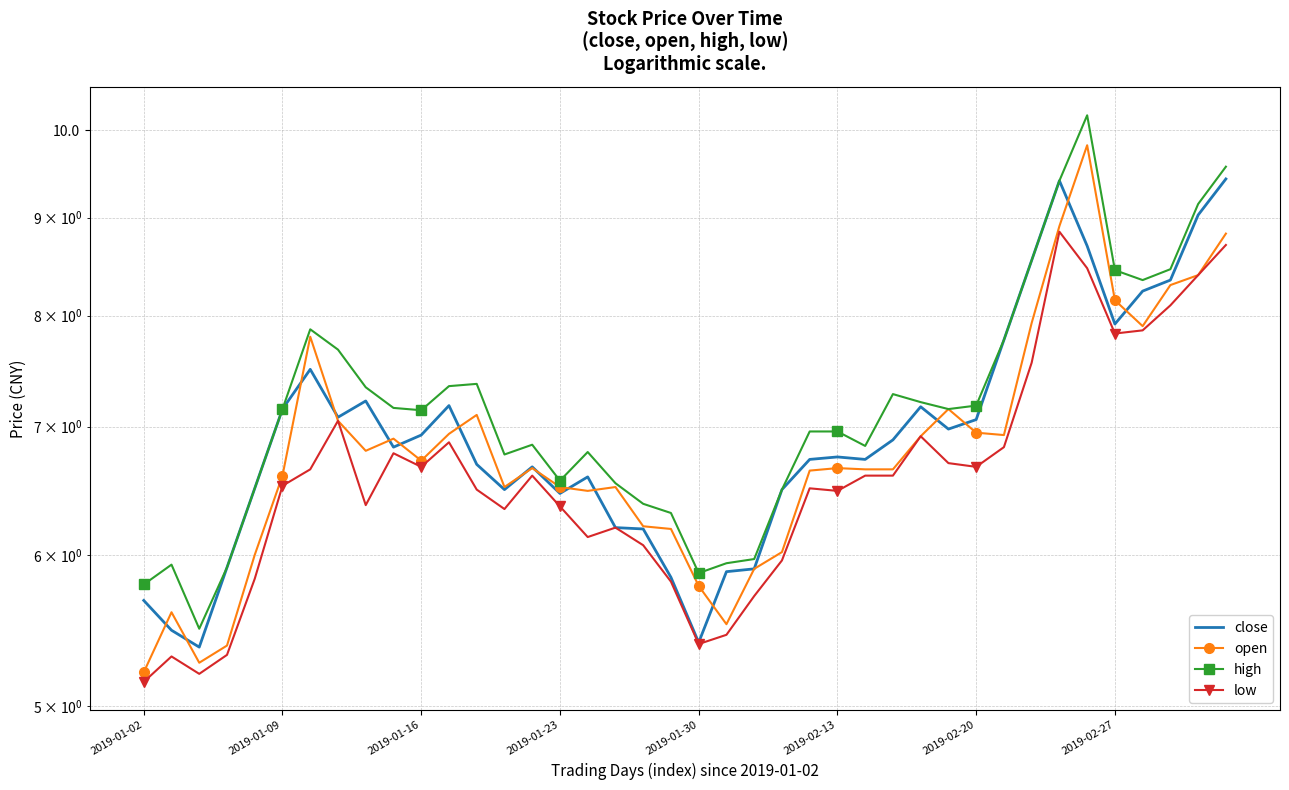

At which category does the chart reach its minimum across all series?

2019-01-02